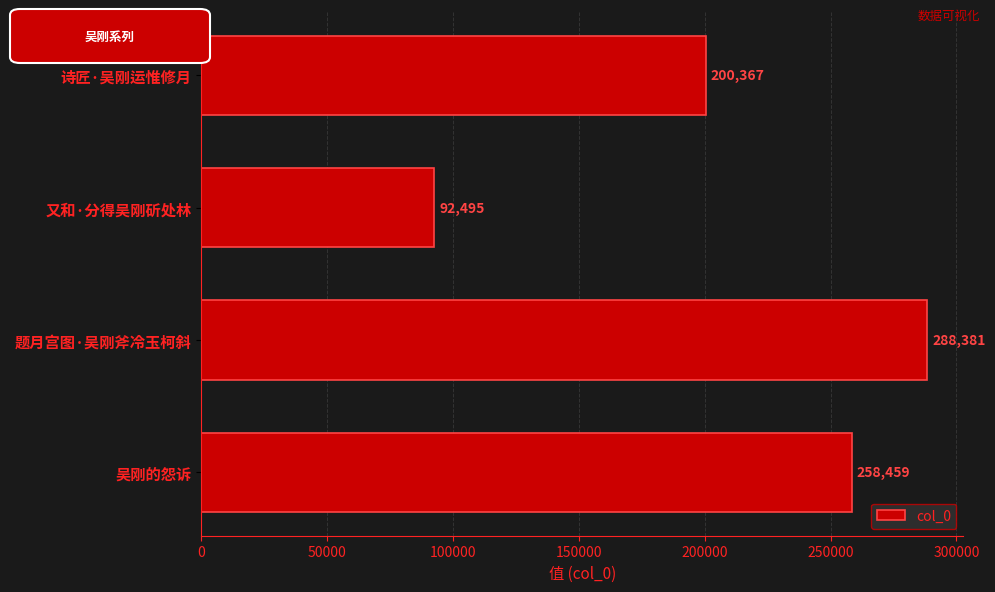

Approximately how many times larger is the value at 题月宫图·吴刚斧冷玉柯斜 compared to 诗匠·吴刚运惟修月?

1.4